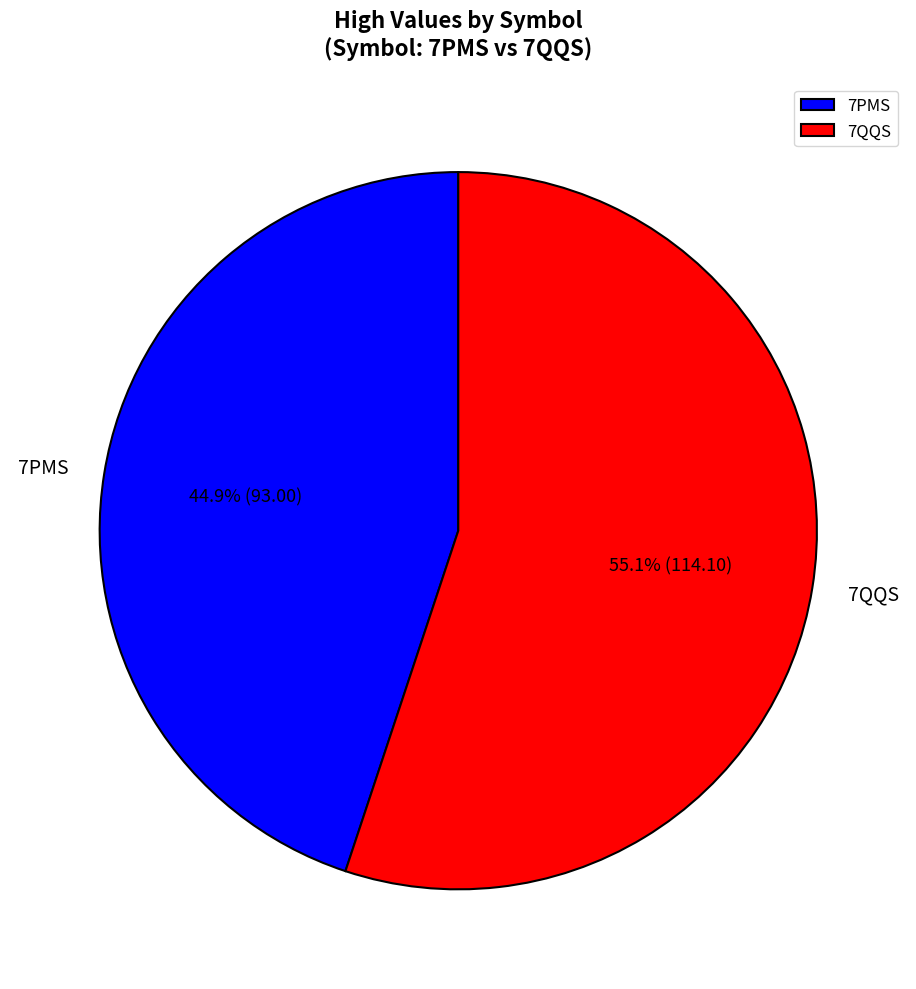

True or false: 7PMS accounts for 55% of the total.

False